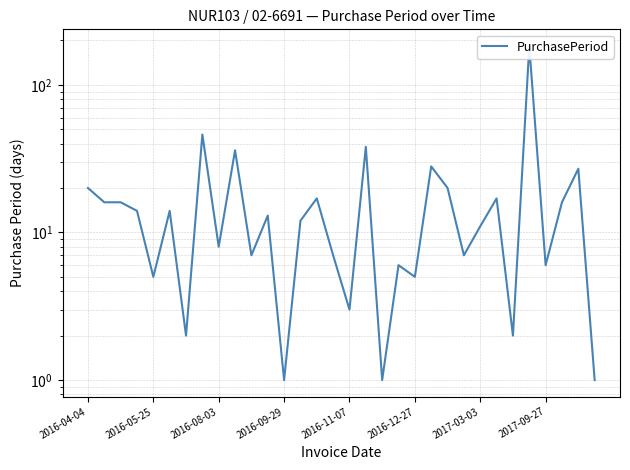

What position from the left is 25?

26